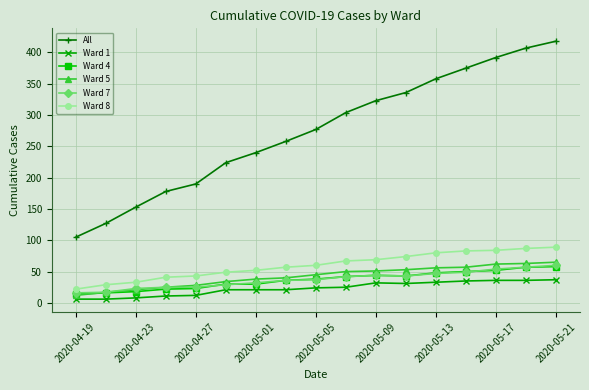

Which series has the largest range (max minus min)?

All